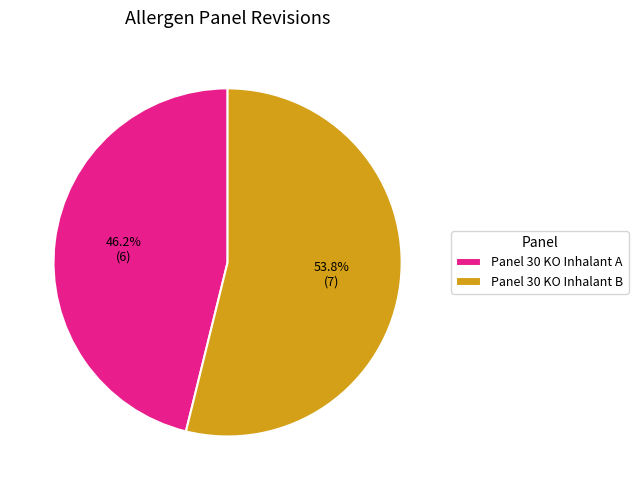

How many slices are in this pie chart?

2